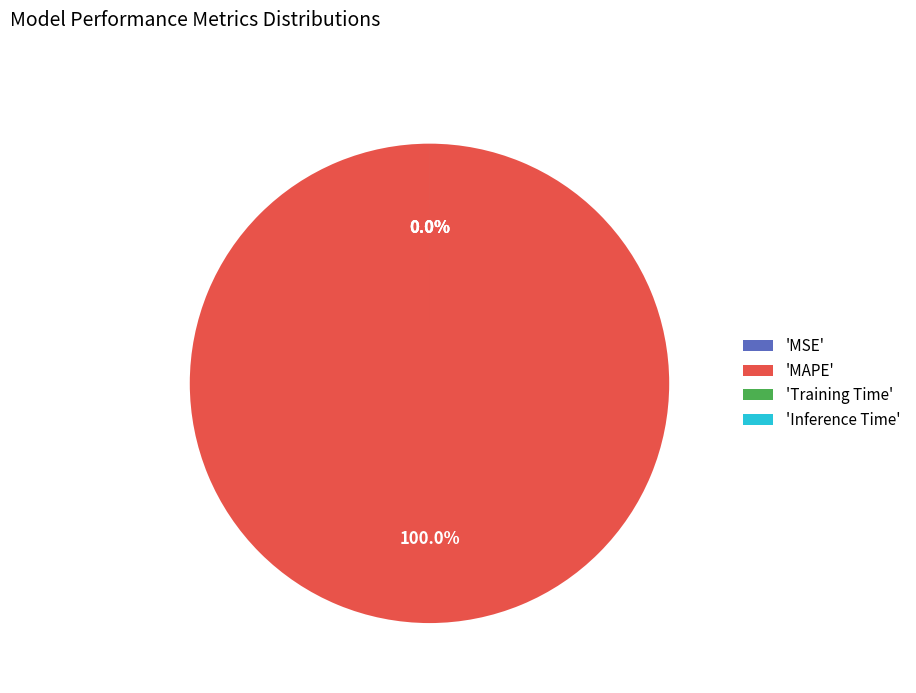

True or false: Training Time accounts for 0% of the total.

True